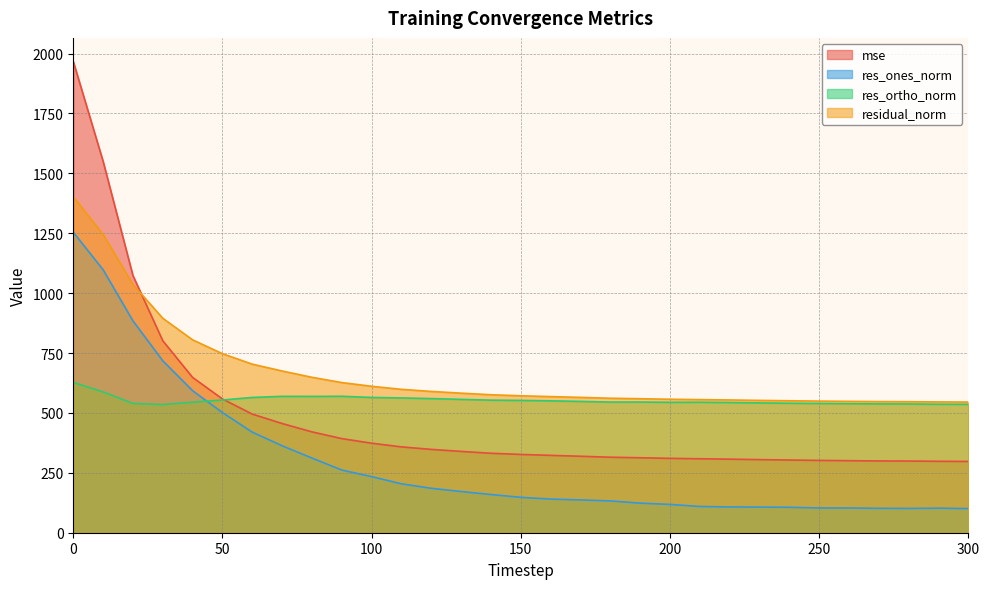

True or false: res_ones_norm and mse cross at least once.

False